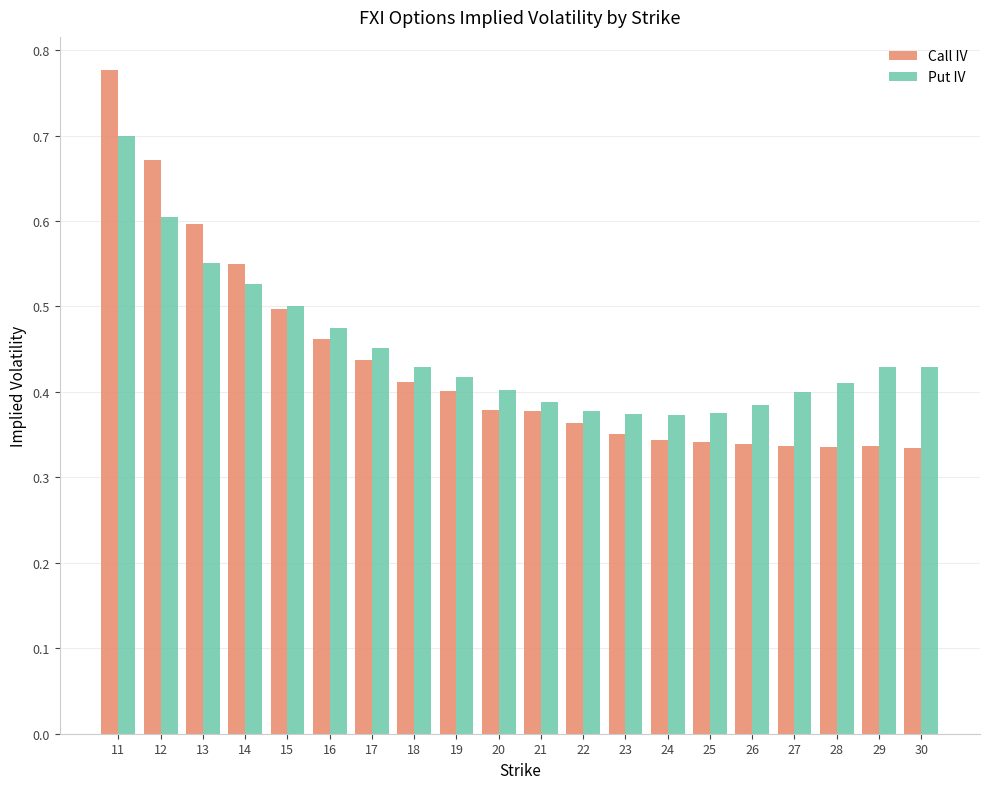

Which series has the largest total across all categories?

Put IV